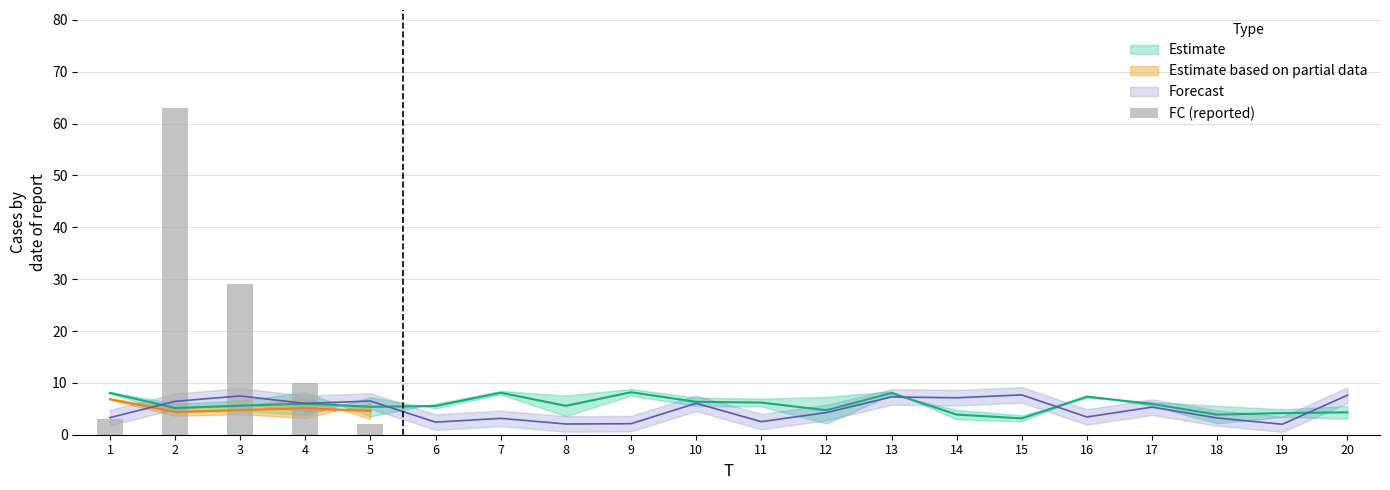

Rank the categories by value from highest to lowest.

2, 3, 4, 1, 5, 6, 7, 8, 9, 10, 11, 12, 13, 14, 15, 16, 17, 18, 19, 20